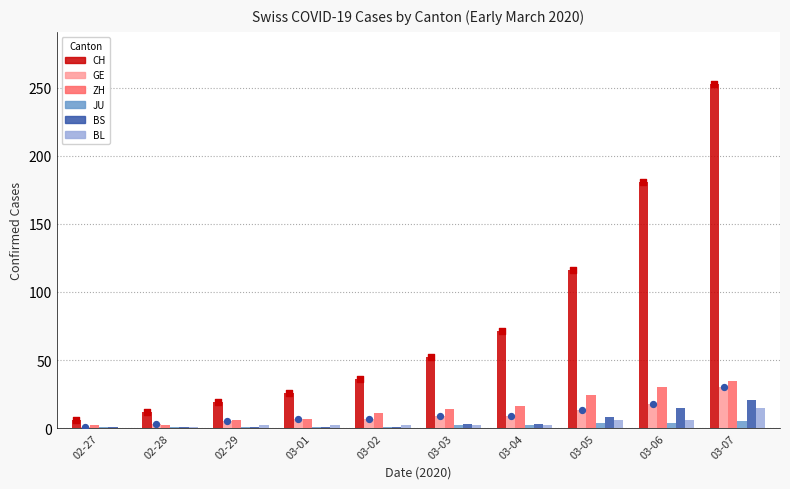

Is the value of ZH at 02-27 greater than the value of BL at 03-06?

No